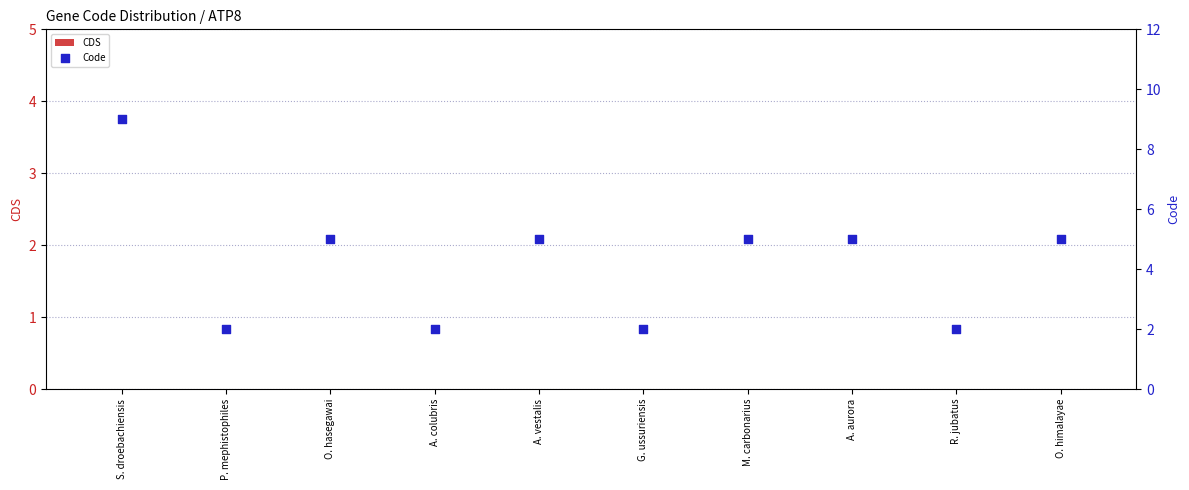

Which series reaches the maximum Y coordinate?

Code